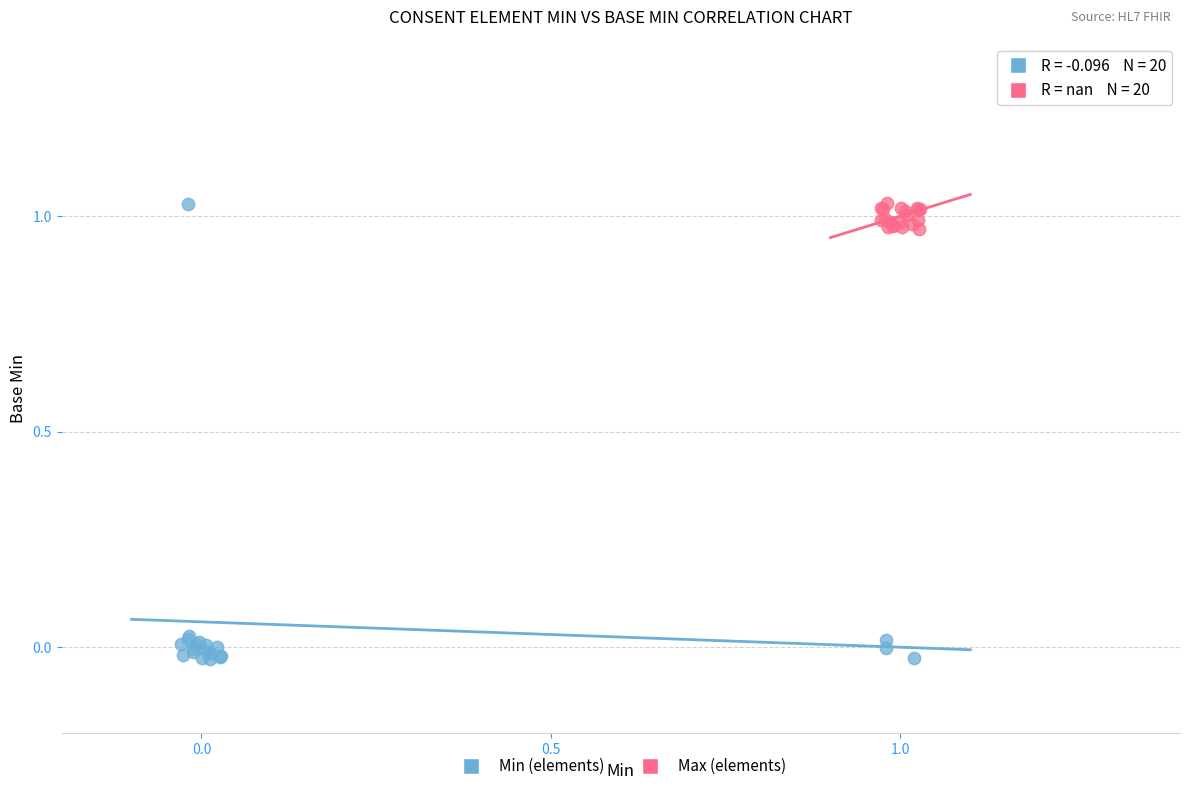

What are all the series names shown in the legend?

Min (elements), Max (elements)